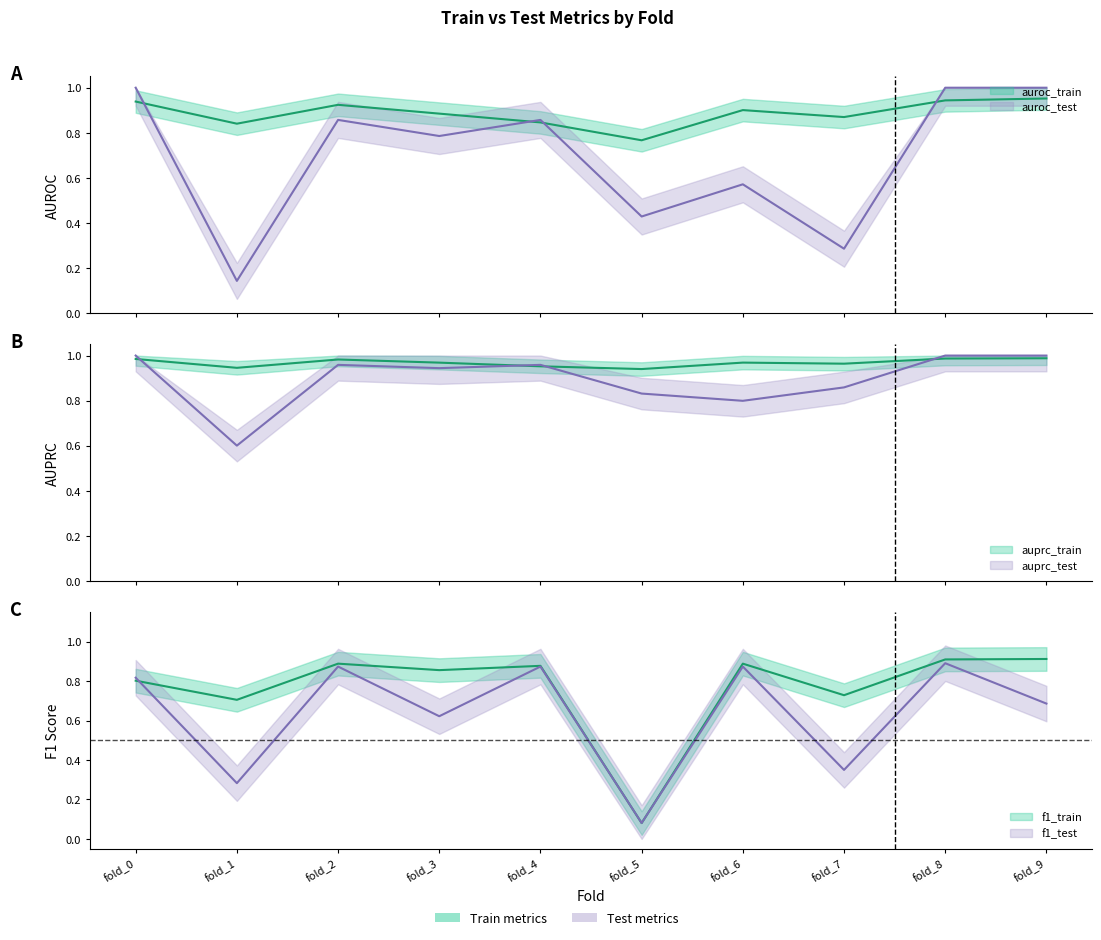

True or false: auroc_test and f1_train cross at least once.

True